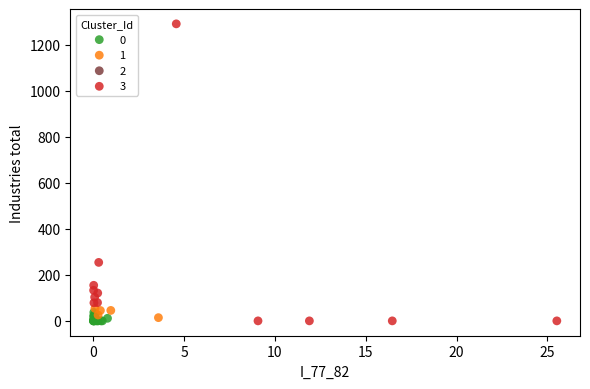

Which series contains the highest Y value?

3